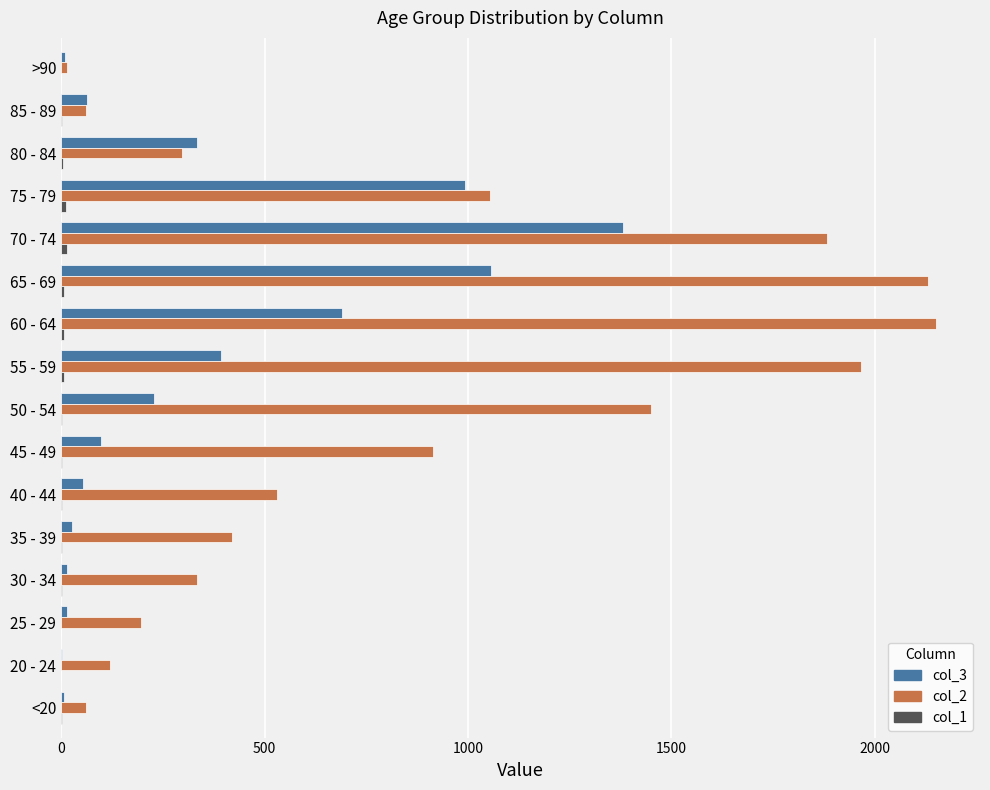

At which label does col_3 reach its peak?

70 - 74